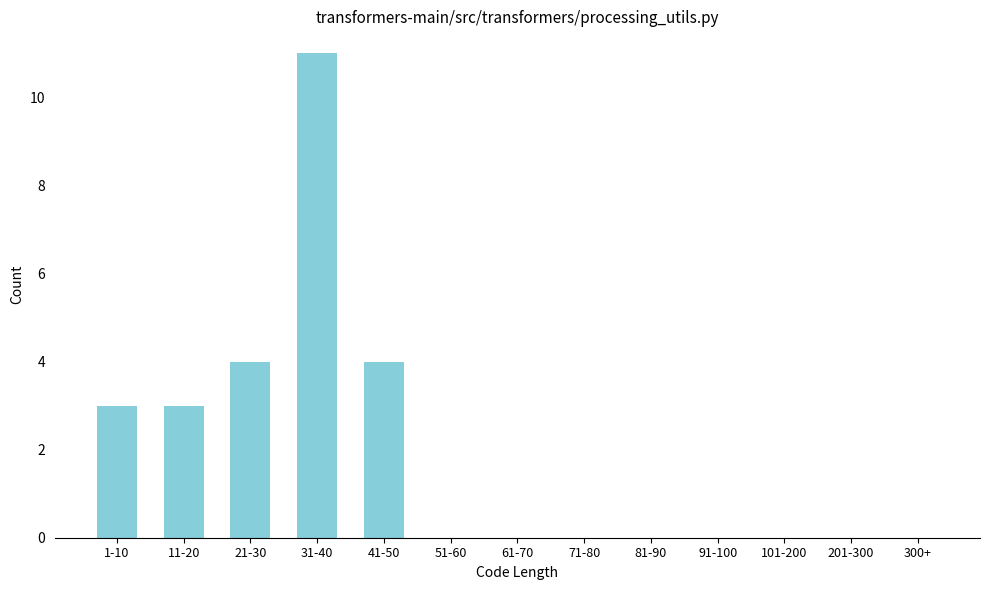

Reading left to right, what are all the values shown in this chart?

1-10=3	11-20=3	21-30=4	31-40=11	41-50=4	51-60=0	61-70=0	71-80=0	81-90=0	91-100=0	101-200=0	201-300=0	300+=0